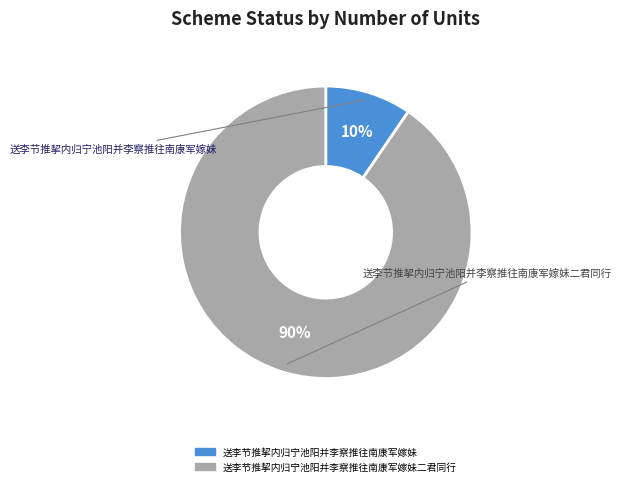

How many segments does this pie chart have?

2